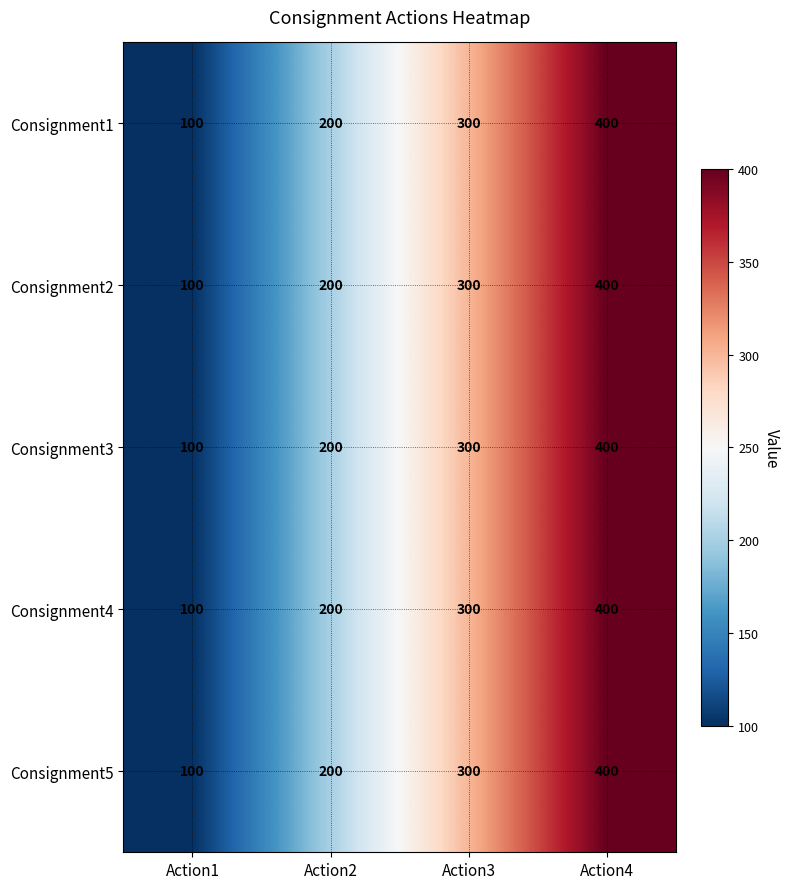

Reading left to right, transcribe all the data shown in this chart.

Consignment1: 100	200	300	400
Consignment2: 100	200	300	400
Consignment3: 100	200	300	400
Consignment4: 100	200	300	400
Consignment5: 100	200	300	400